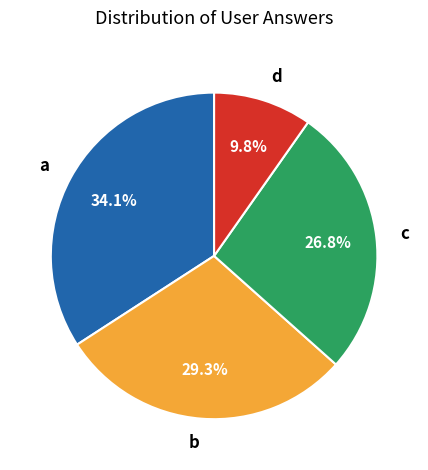

To the nearest percent, what is the difference between the largest and smallest slice percentages?

24%